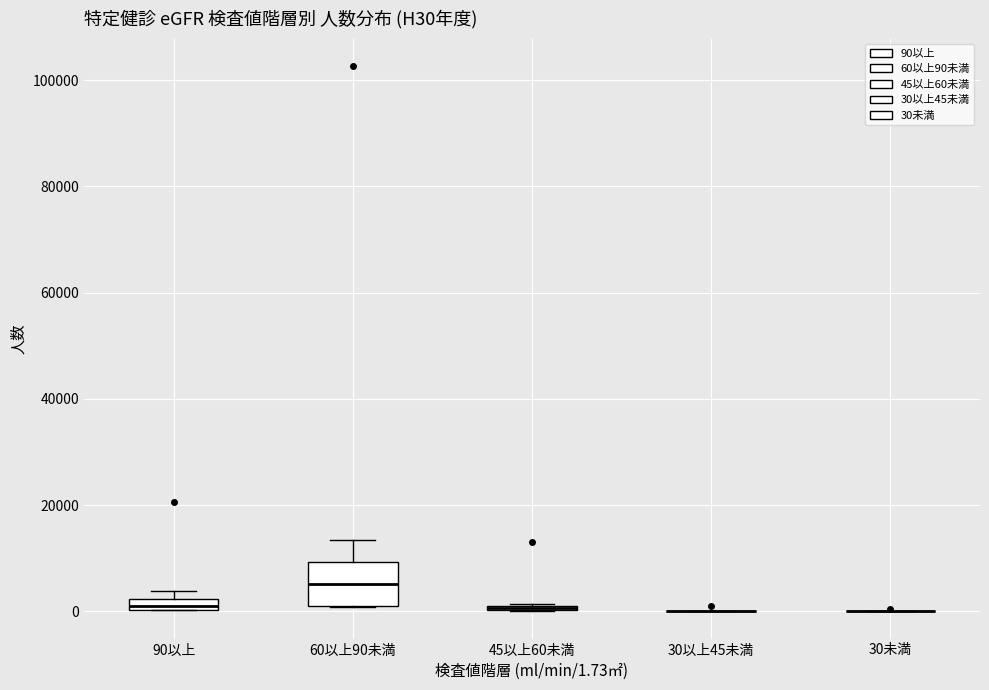

Which box is the tallest, from its lower edge to its upper edge?

60以上90未満